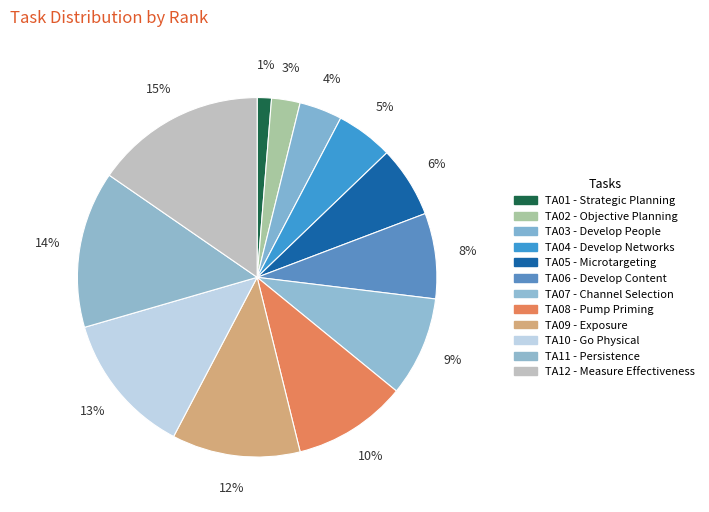

Is it true that TA11 is 2% of the pie?

False